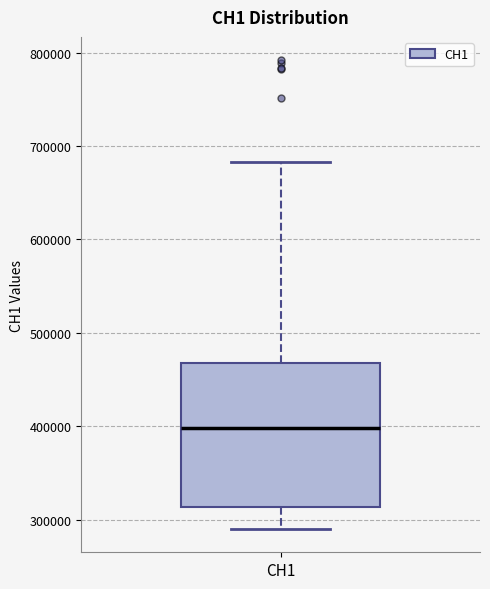

Where does the median line of the box for CH1 sit on the y-axis? The values are not printed on the chart, so give them approximately, as read against the axis.

400000